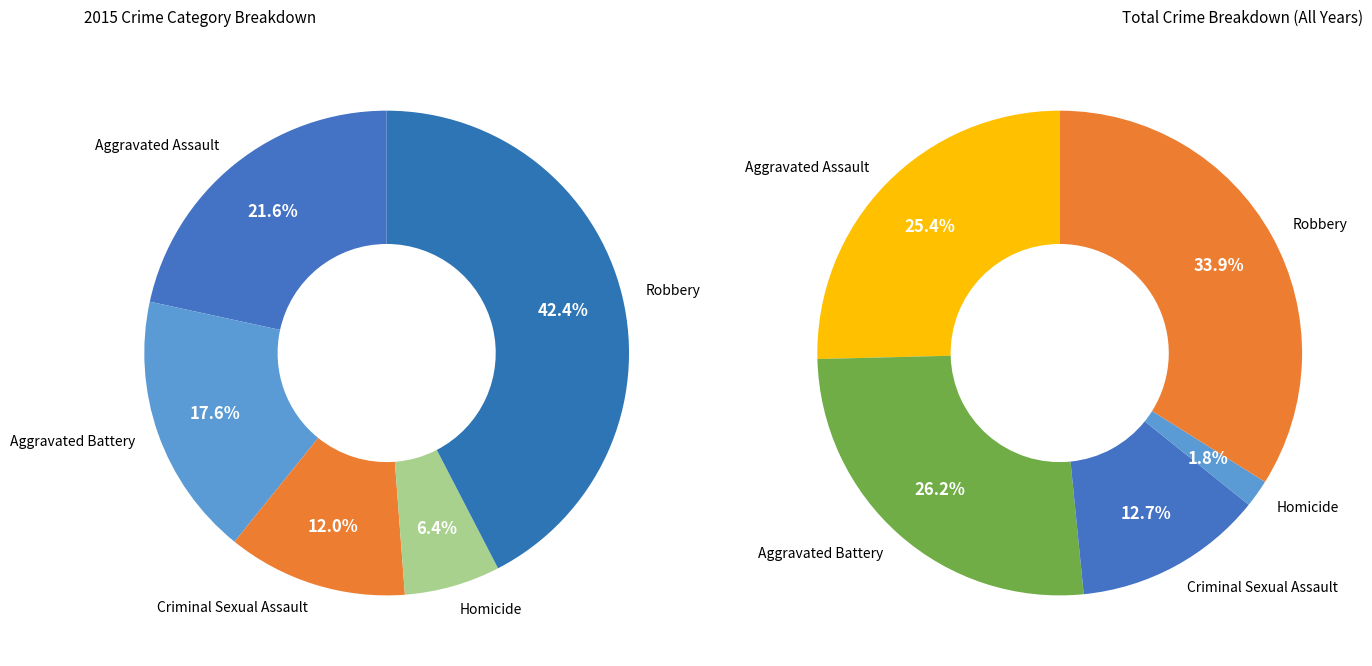

How many slices are in this pie chart?

5